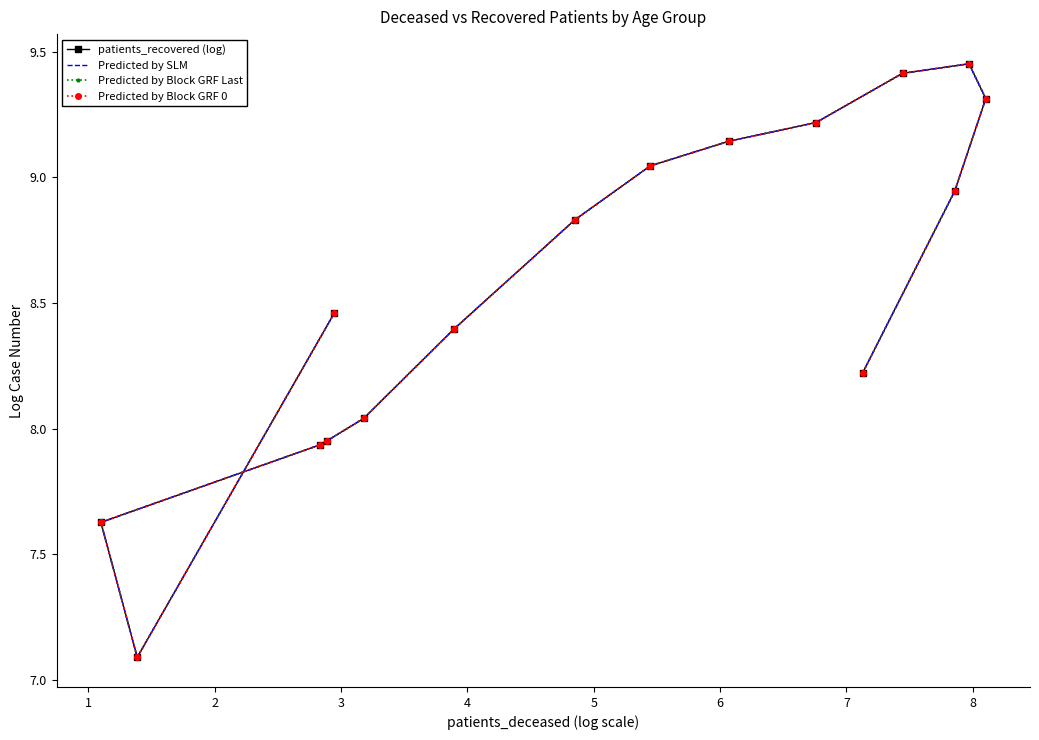

Which has a higher value, 8 or 1?

8